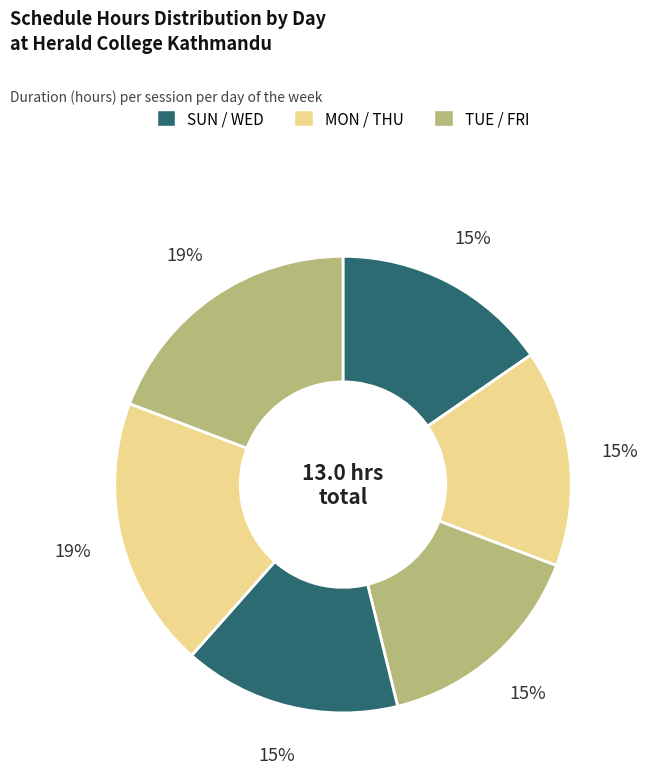

Rank the categories by value from highest to lowest.

THU, FRI, SUN, MON, TUE, WED